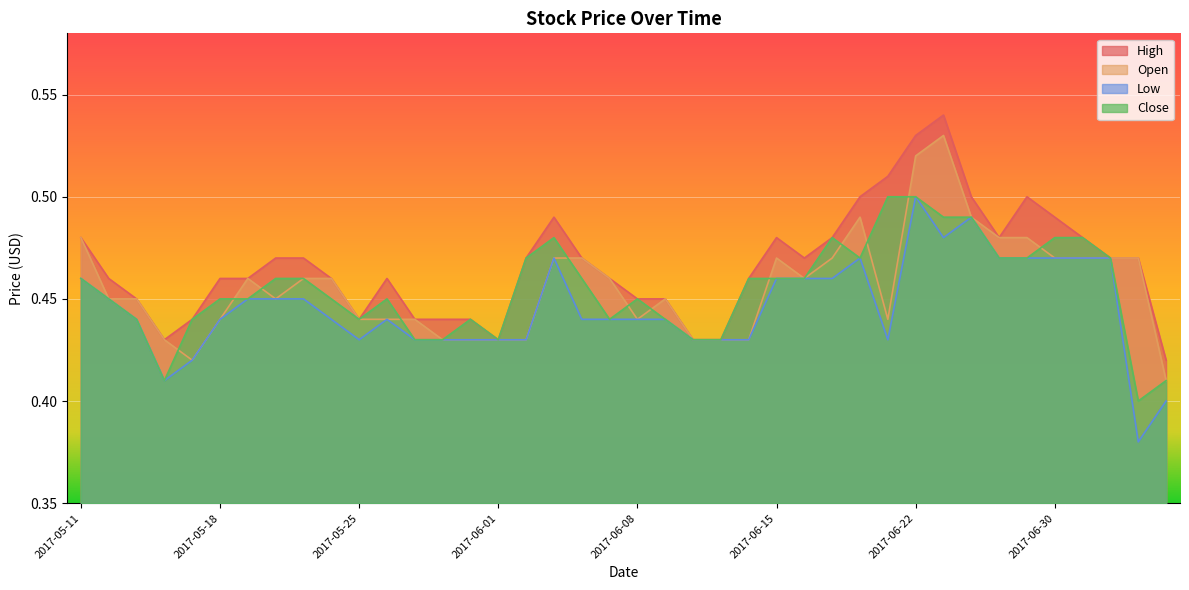

True or false: High has a value of 0.3 at 2017-05-11.

False